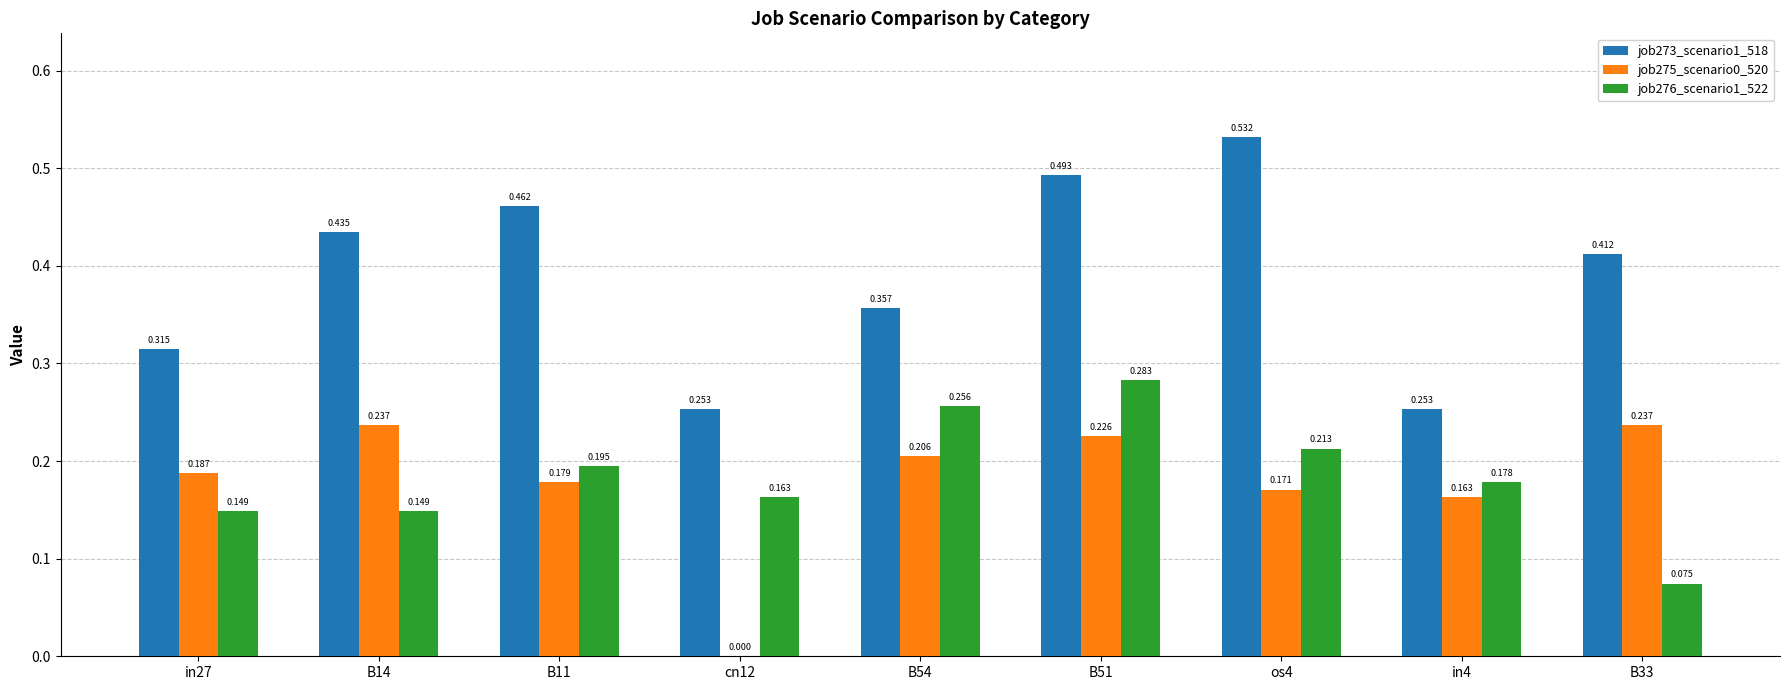

Is the value of job273_scenario1_518 at B11 greater than the value of job275_scenario0_520 at cn12?

Yes